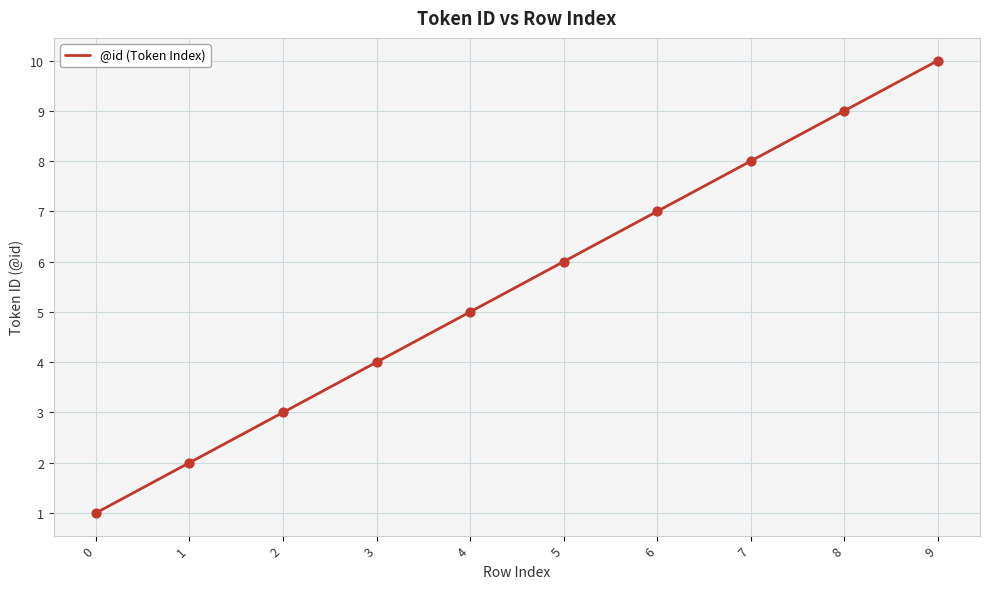

What is the change in value from 1 to 5?

+4